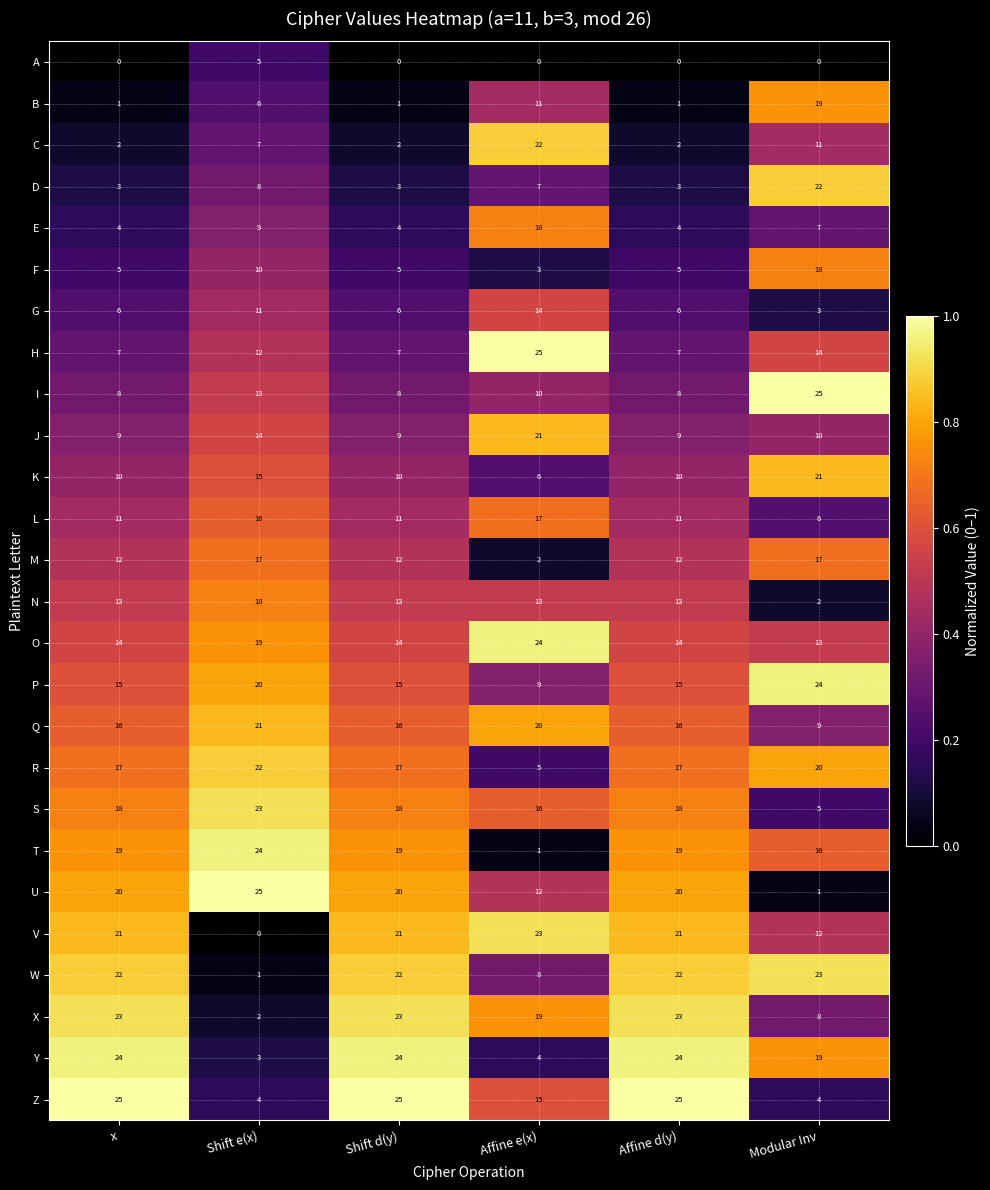

What value does the V series have at Affine e(x), to the nearest 5?

25